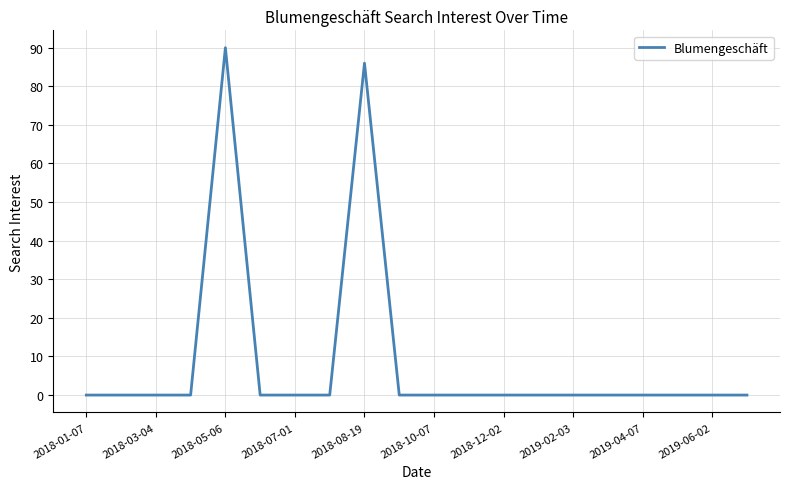

Reading right to left, what are all the values shown in this chart?

0	0	0	0	0	0	0	0	0	0	0	86	0	0	0	90	0	0	0	0